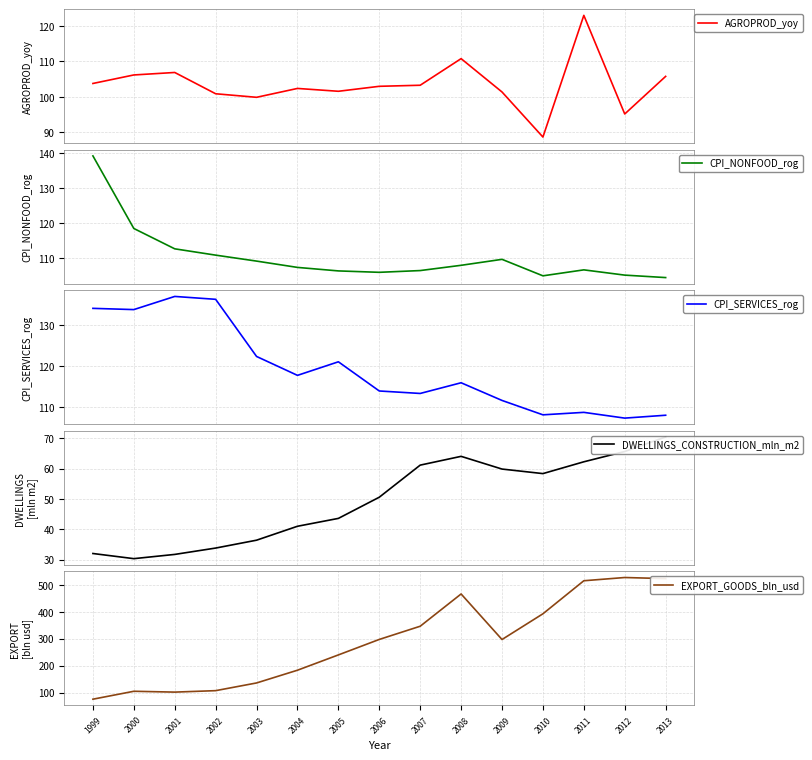

What is the greatest value displayed?

527.4